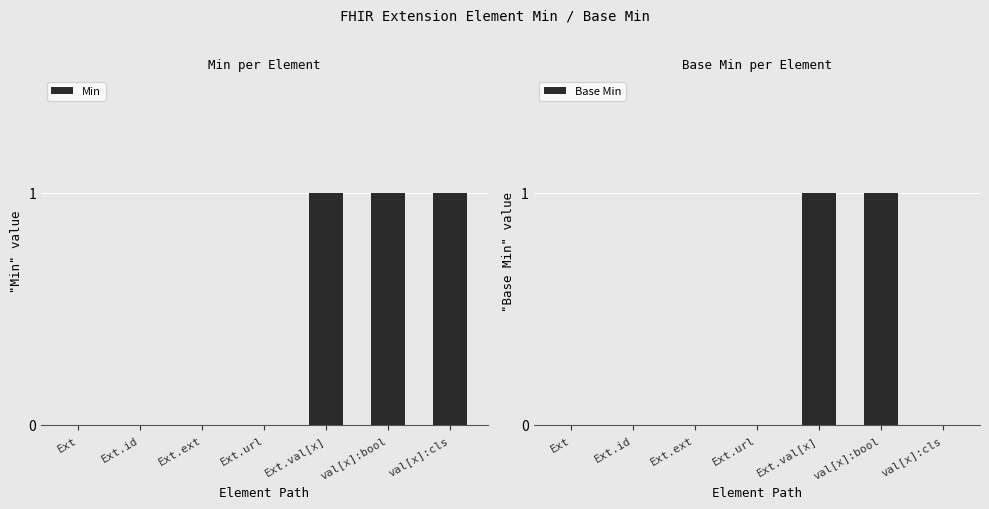

True or false: Base Min has a value of -1 at Ext.url.

False